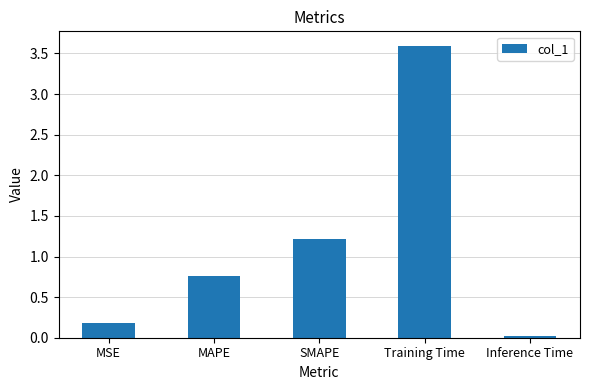

The chart shows a value of 0.6 at SMAPE. True or false?

False